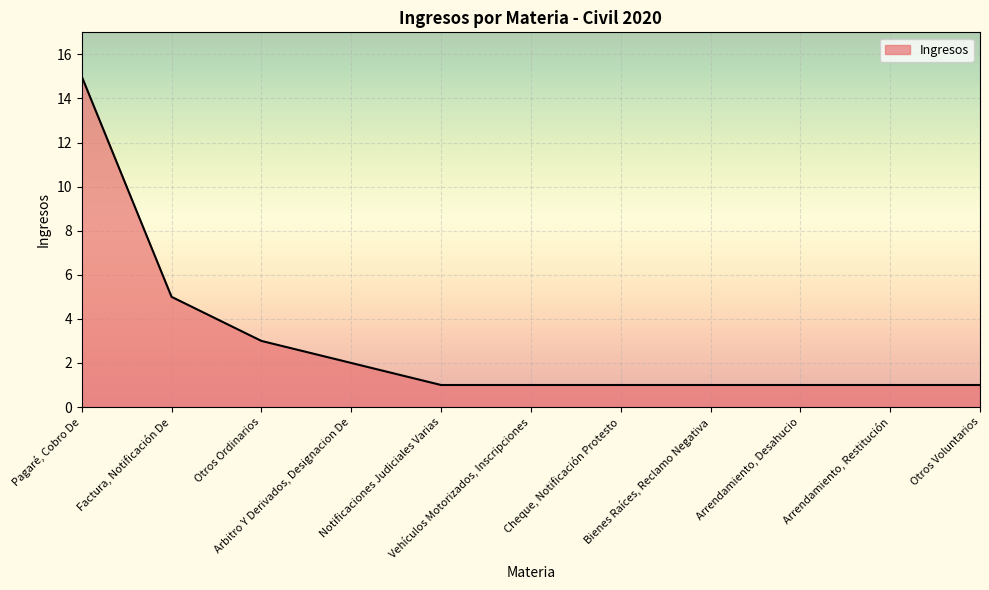

True or false: the data shows 2 at Arbitro Y Derivados, Designacion De.

True